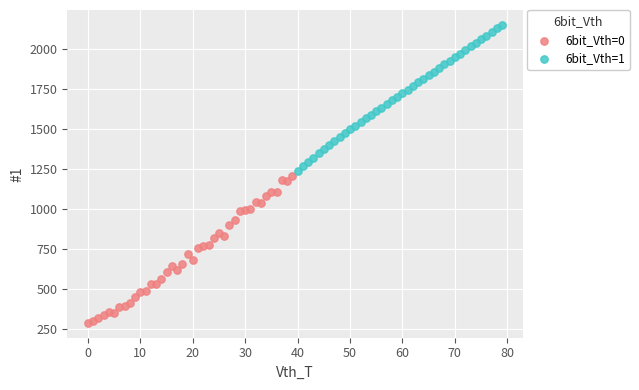

Which series contains the highest Y value?

6bit_Vth=1